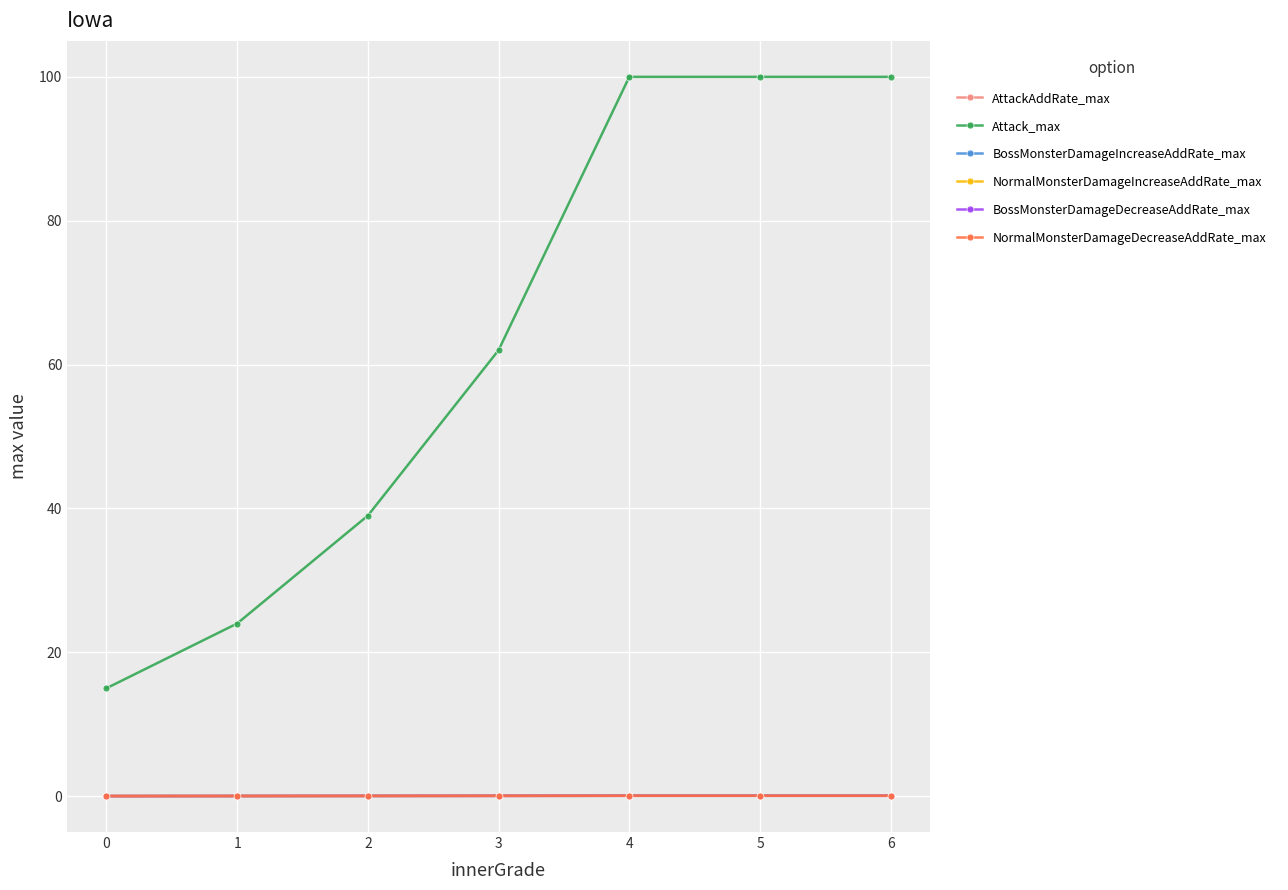

True or false: BossMonsterDamageDecreaseAddRate_max has more than 0 interior local peaks.

False